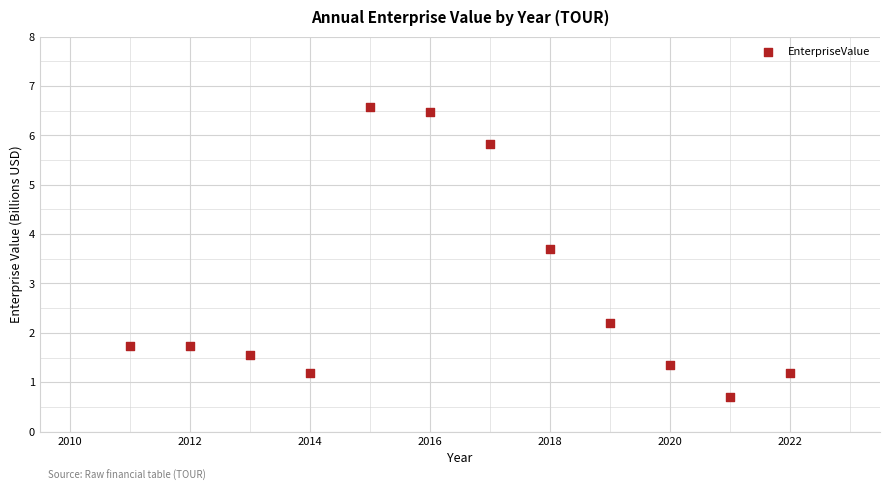

What Y value in the scatter plot is closest to 3?

3.7